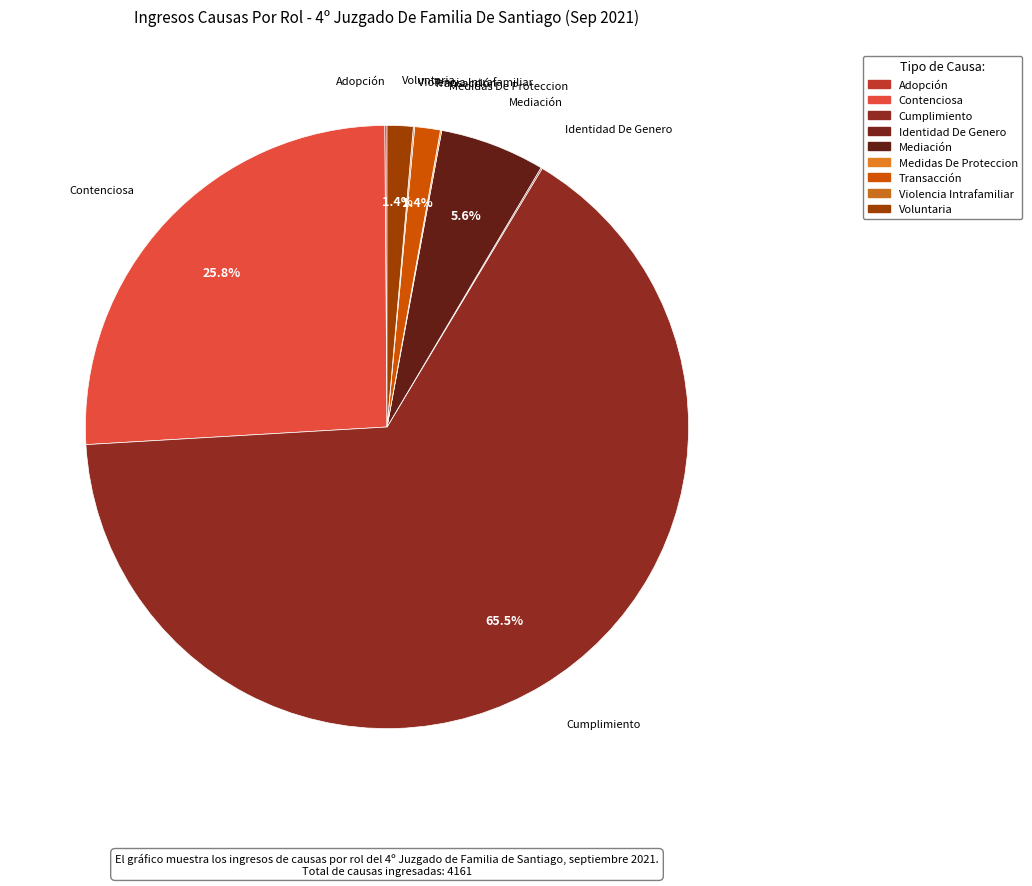

The Contenciosa slice represents 32% of the pie. True or false?

False